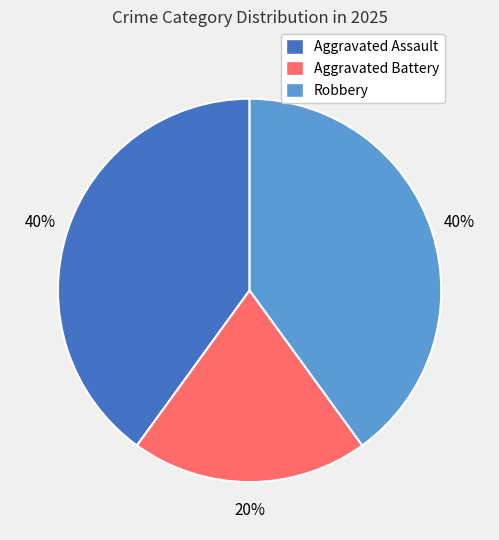

Does Aggravated Battery represent more than half of the total?

No